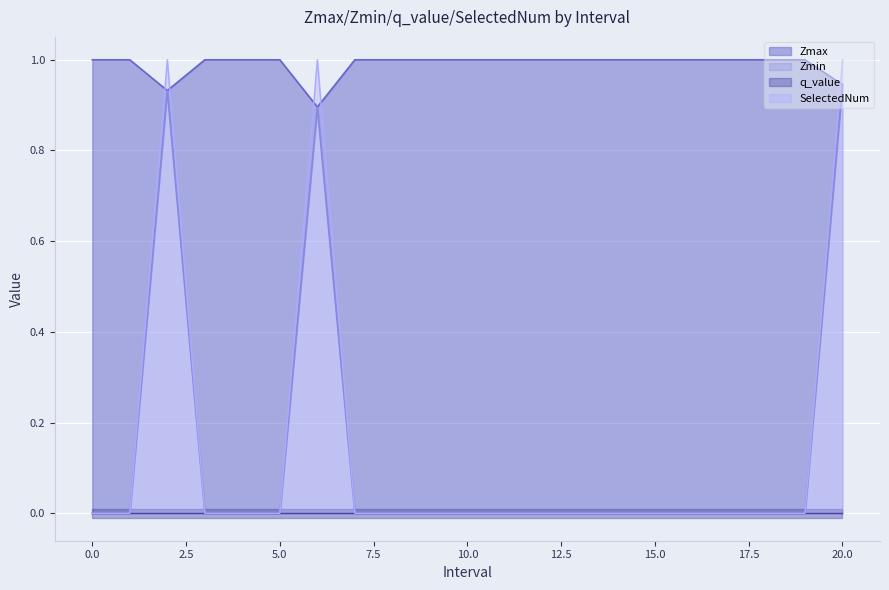

What is the difference between the maximum and minimum values in the SelectedNum series?

1